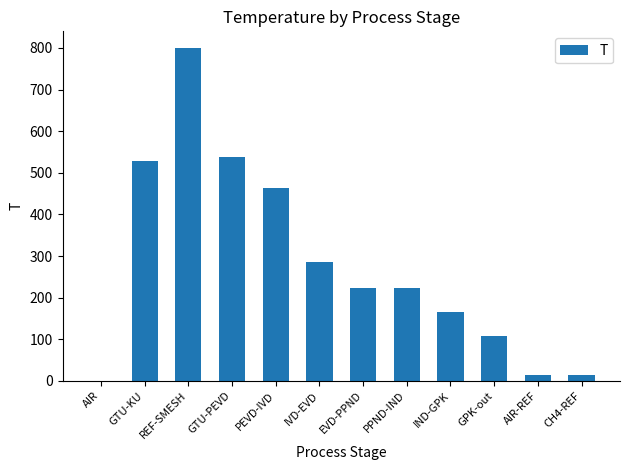

Where is the data nearest to the value 400?

PEVD-IVD